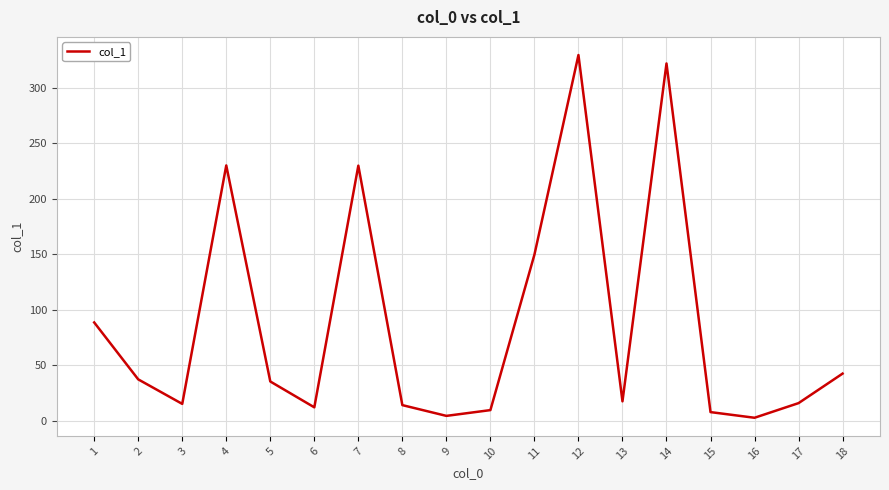

Where is the first local minimum?

3